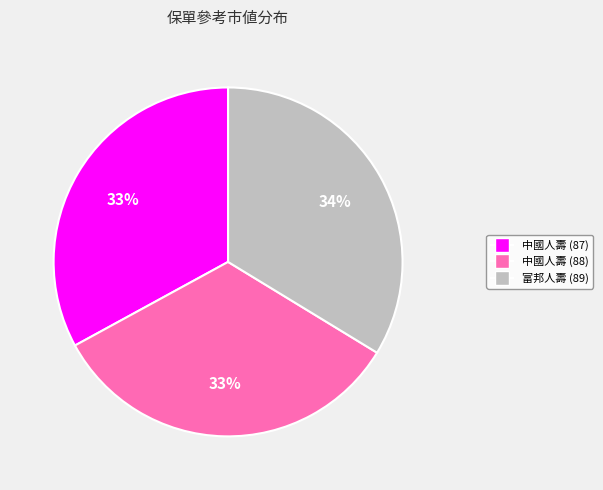

True or false: 中國人壽 (88) accounts for 33% of the total.

True